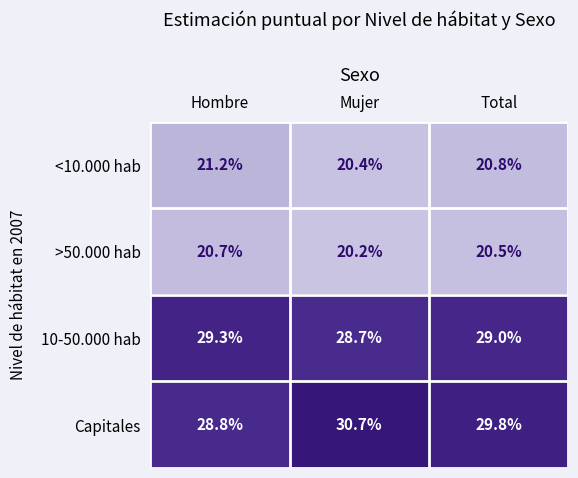

What is the spread (max minus min) of values at Mujer?

10.5